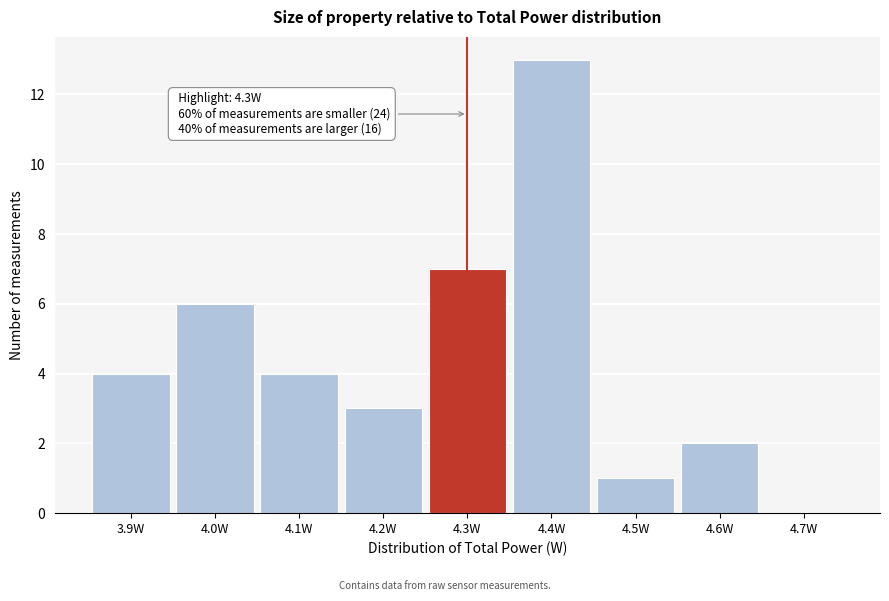

Which range on the x-axis has the tallest bar?

4.35 to 4.45